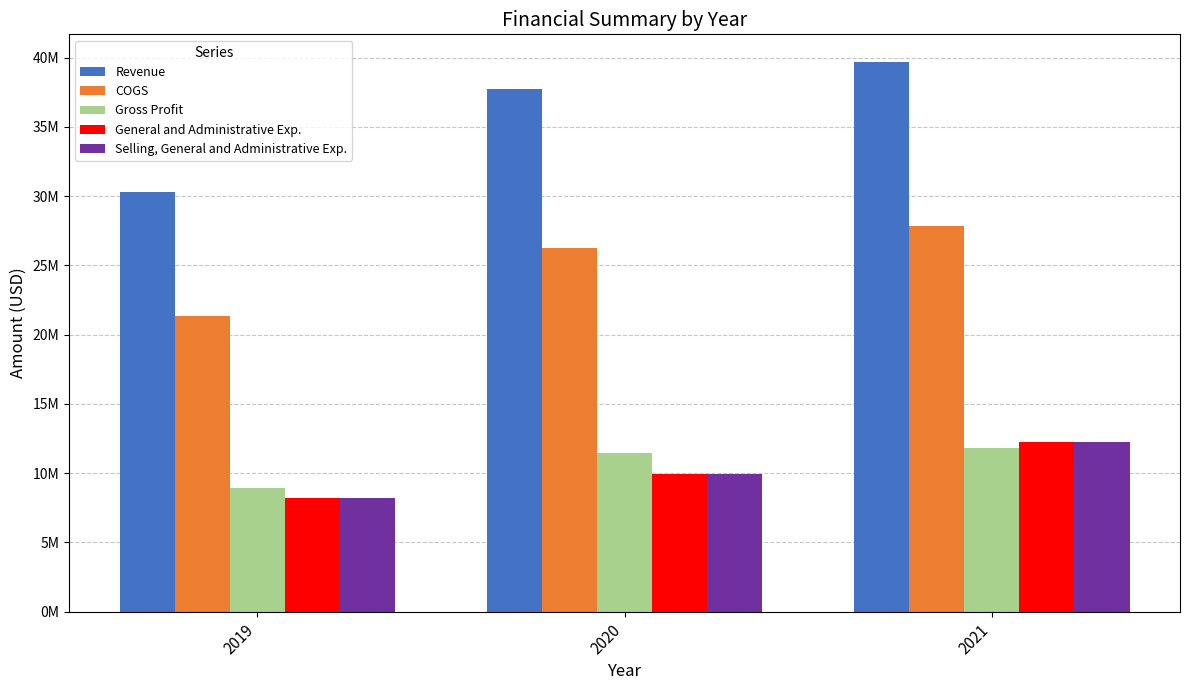

What is the average value of the COGS series?

25163531